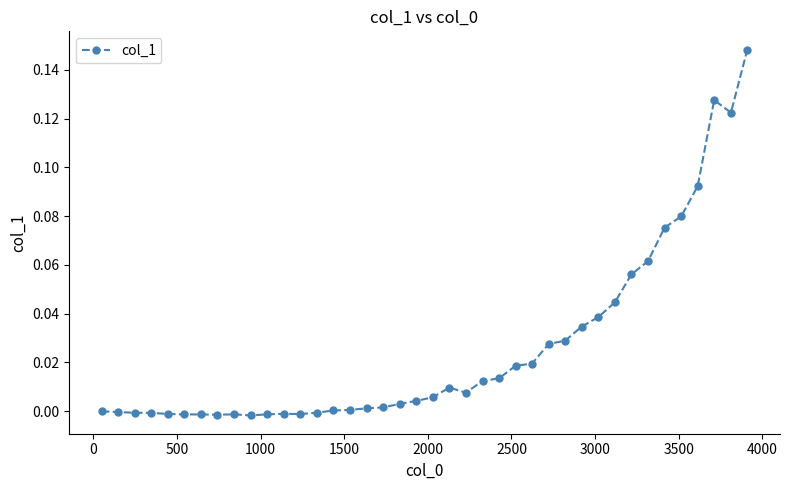

What is the sum of all values?

1.0